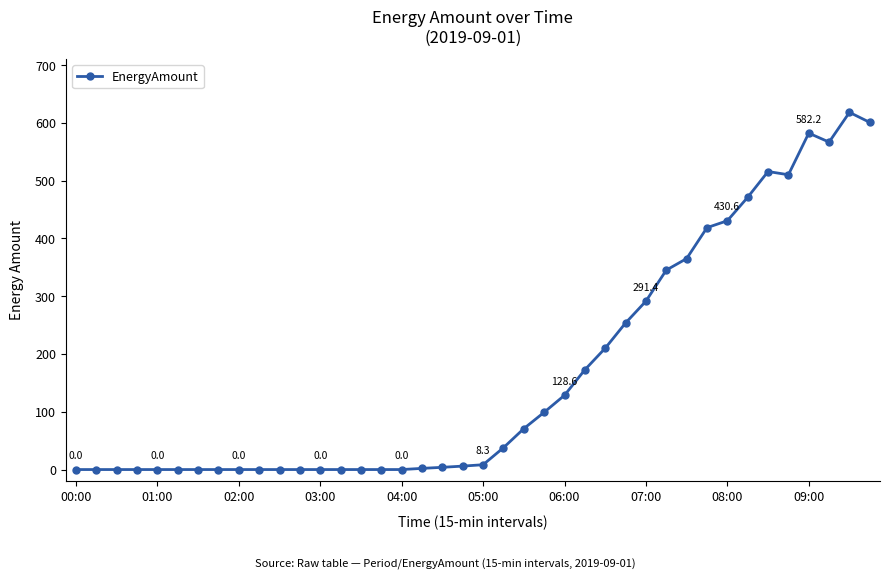

What is the greatest value displayed?

618.2